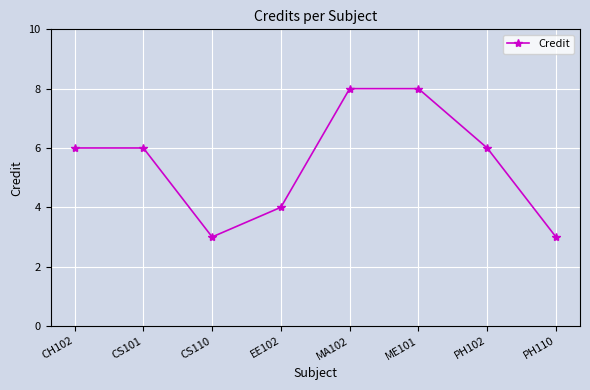

What is the maximum value shown in the chart?

8